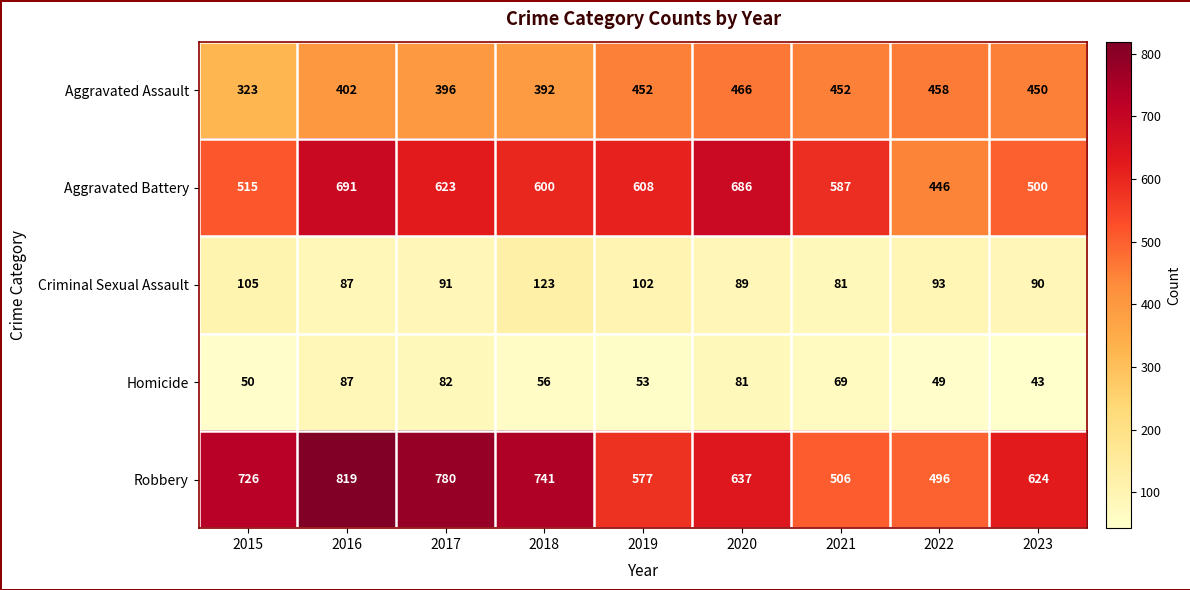

What is the highest value of the Robbery series?

819